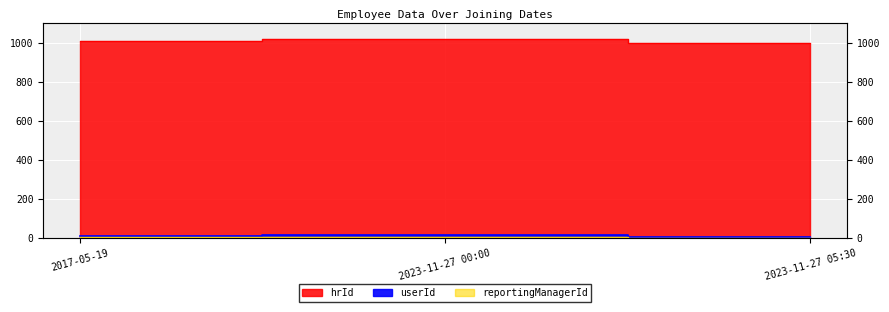

Reading left to right, list all the values displayed in this chart.

userId: 2017-05-19=11	2023-11-27 00:00=15	2023-11-27 05:30=5
reportingManagerId: 2017-05-19=8	2023-11-27 00:00=5	2023-11-27 05:30=3
hrId: 2017-05-19=1010	2023-11-27 00:00=1020	2023-11-27 05:30=1002